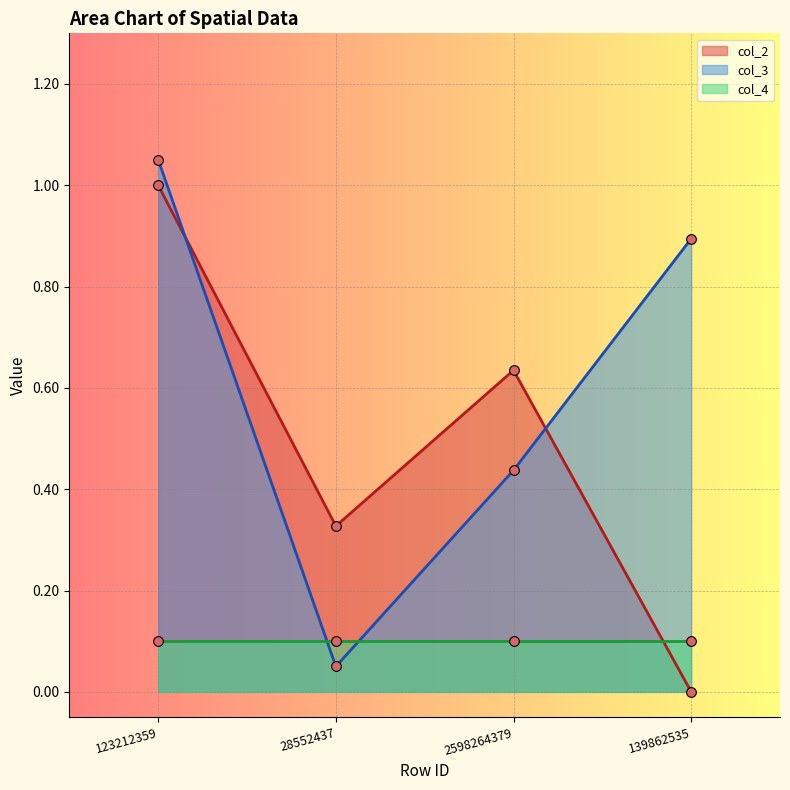

What is the difference between the highest and lowest values at 28552437?

0.3